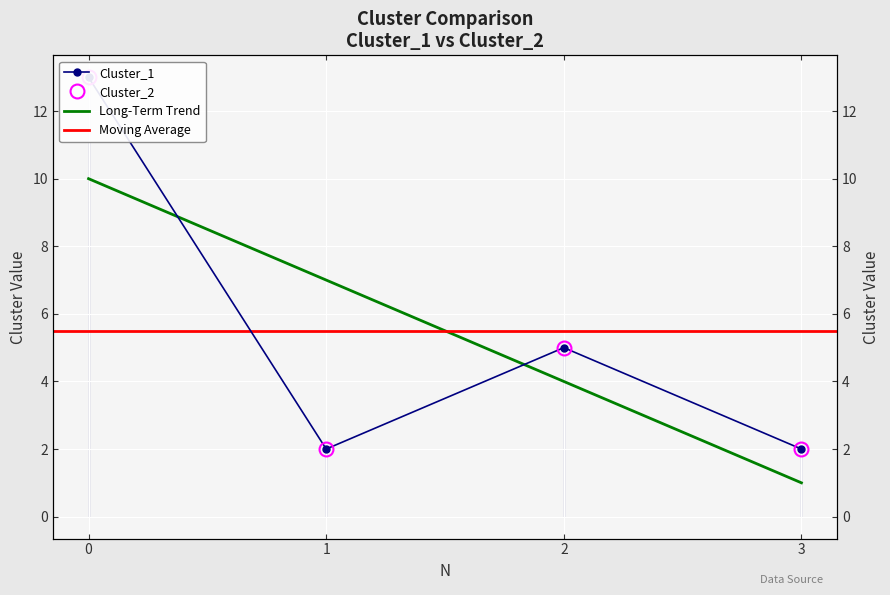

What is the value of the Cluster_2 point at the 4th from the left?

2